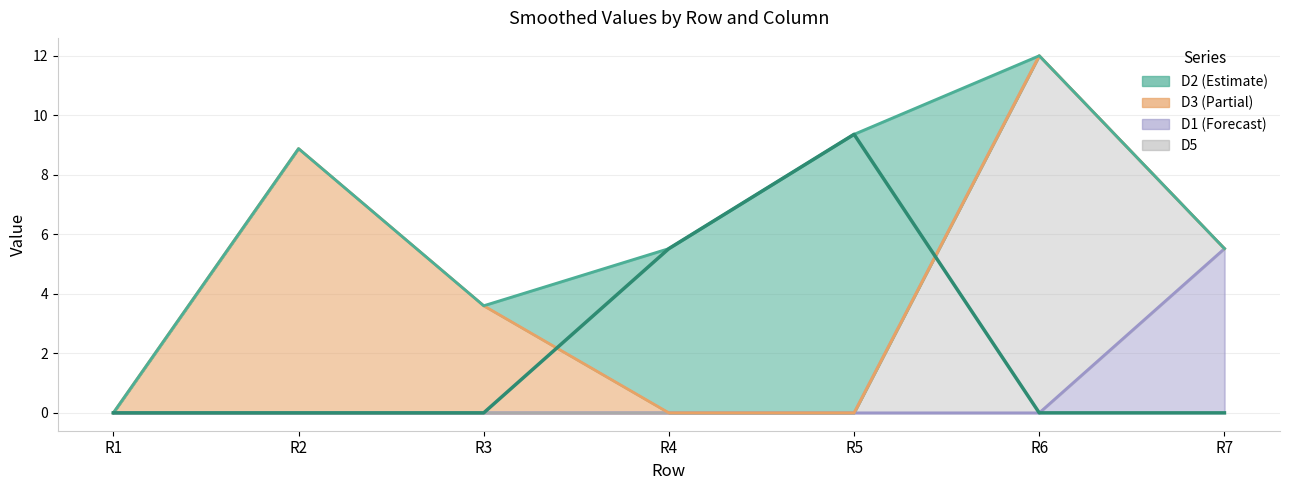

How many D1 values are between 0 and 1?

6